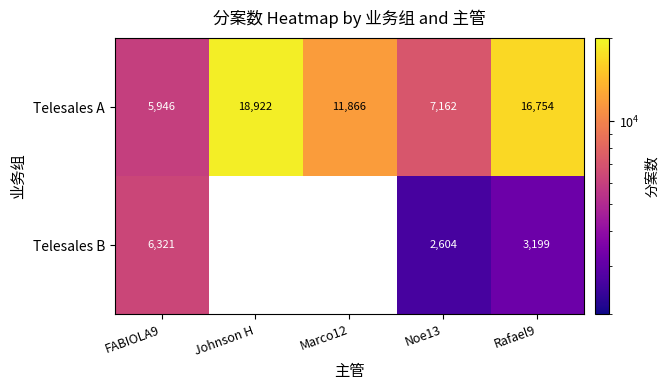

At which label does Telesales A reach its peak?

Johnson H